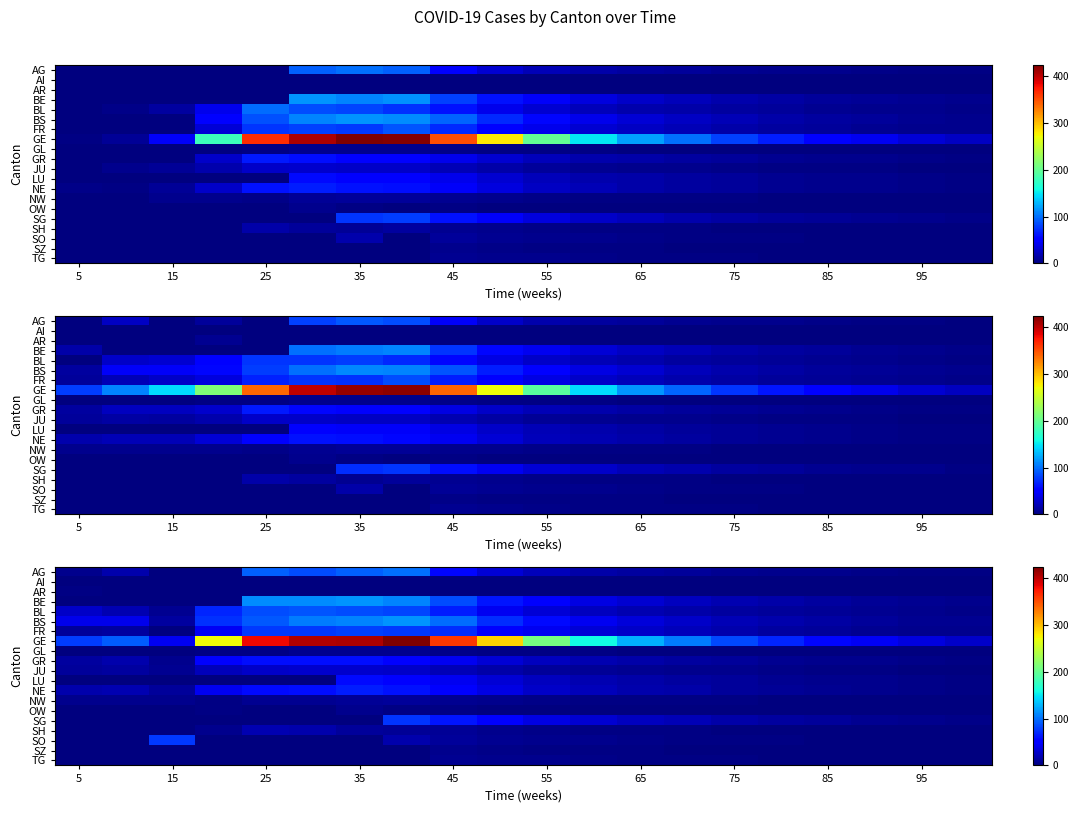

What is the maximum value for BE?

115